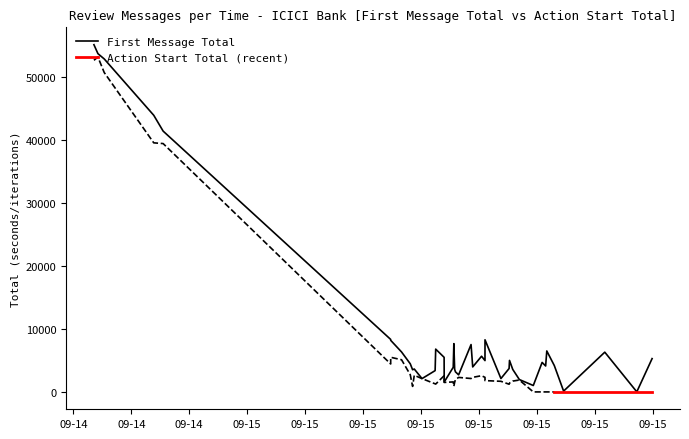

True or false: First Message Total and Action Start Total intersect in this chart.

False